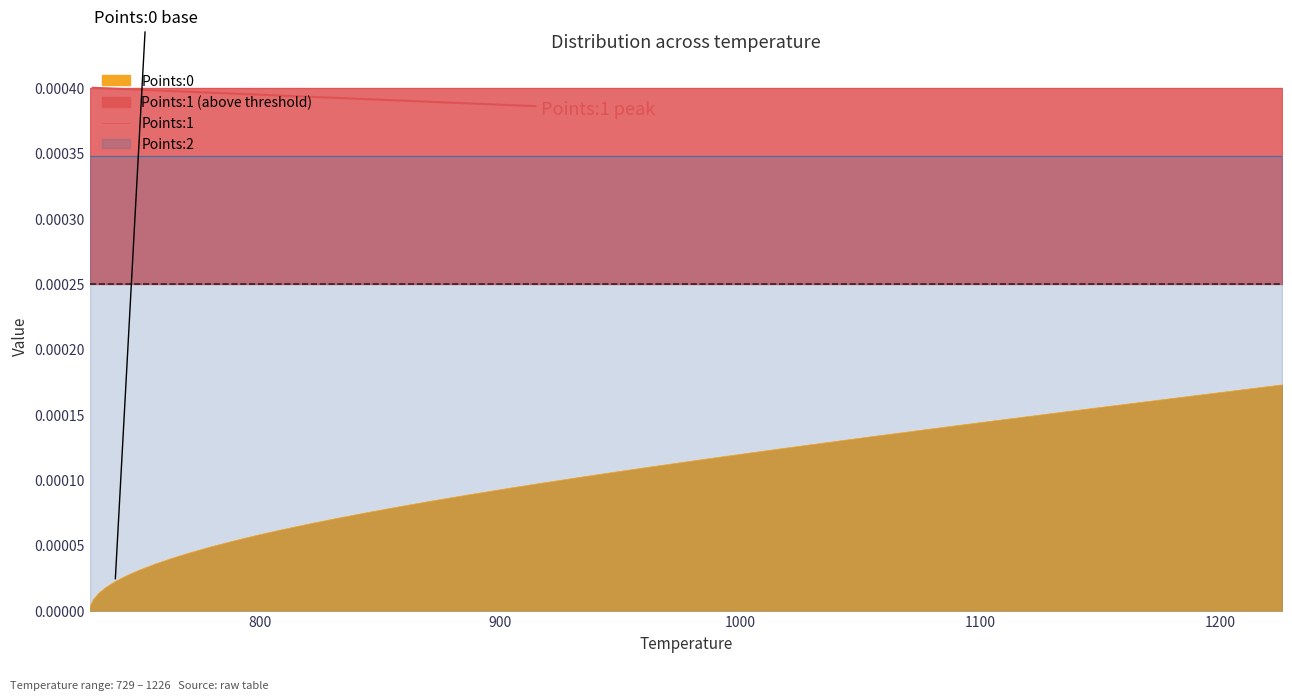

True or false: Points:0 and Points:2 cross at least once.

False